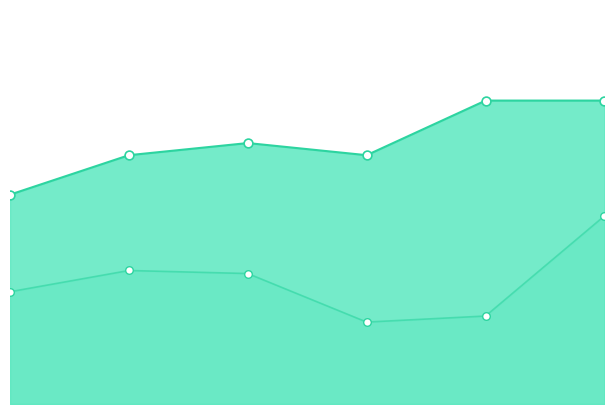

Which series has the largest total across all categories?

Grudger